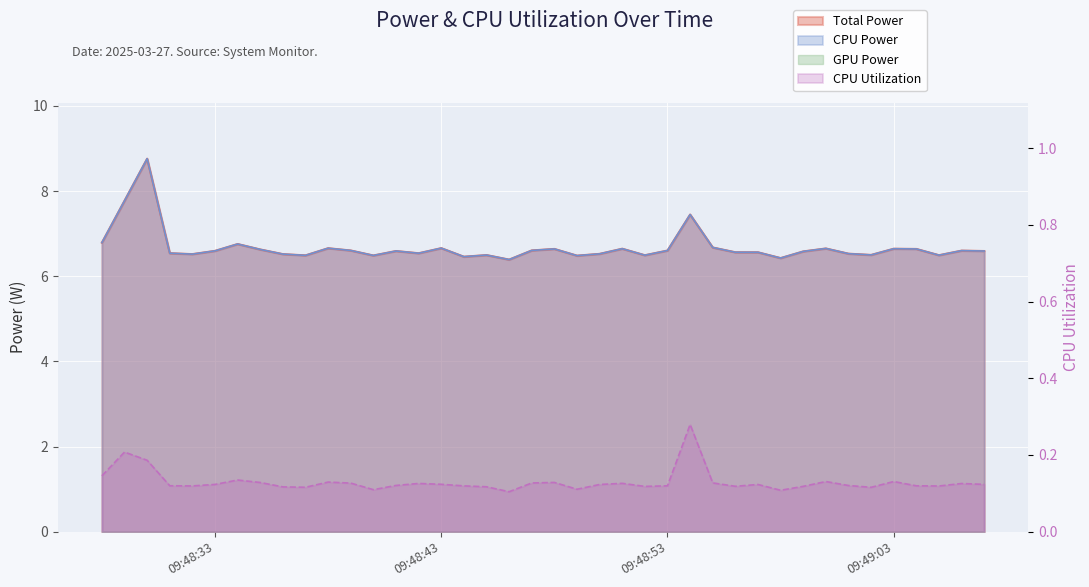

The value of CPU Utilization at 2025-03-27 09:48:31 is 0.0. True or false?

False